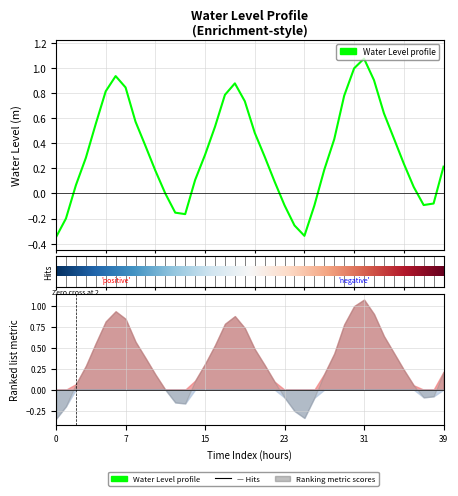

Reading right to left, what are all the values shown in this chart?

0.2	-0.1	-0.1	0.1	0.2	0.4	0.6	0.9	1.1	1.0	0.8	0.4	0.2	-0.1	-0.3	-0.3	-0.1	0.1	0.3	0.5	0.7	0.9	0.8	0.5	0.3	0.1	-0.2	-0.2	-0.0	0.2	0.4	0.6	0.8	0.9	0.8	0.6	0.3	0.1	-0.2	-0.3